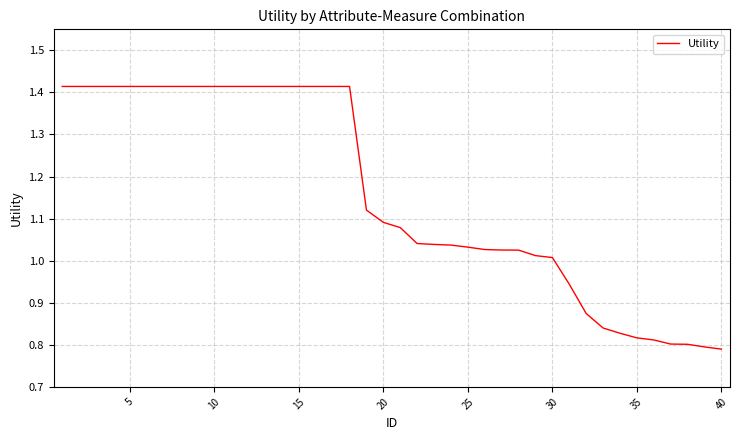

Does the chart have visible grid lines?

Yes